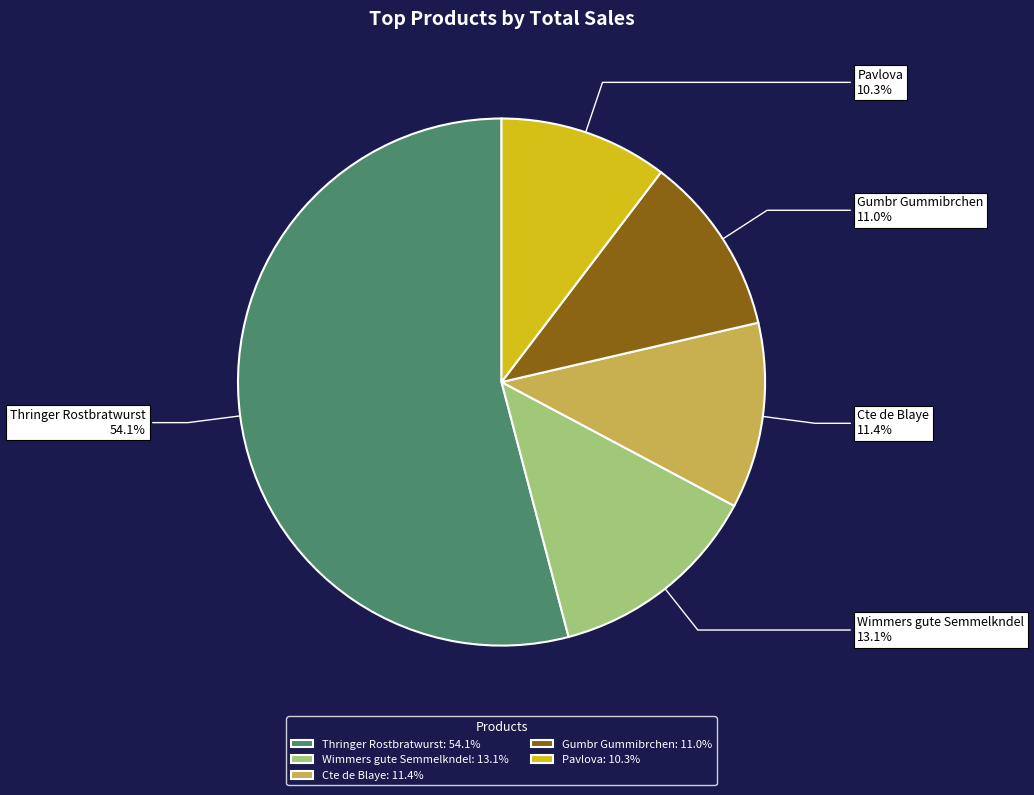

What percentage is NOT represented by Gumbr Gummibrchen?

89.0%